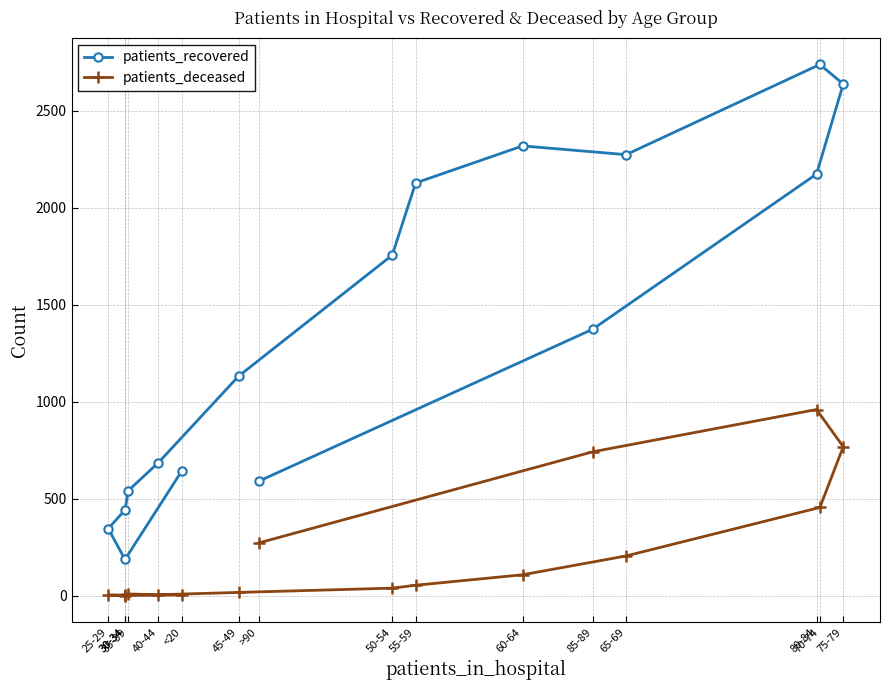

Reading left to right, list all the values displayed in this chart.

patients_recovered: 642	186	345	441	541	685	1131	1755	2127	2318	2273	2738	2637	2173	1373	589
patients_deceased: 3	0	2	3	8	4	16	38	53	107	204	454	767	959	741	271